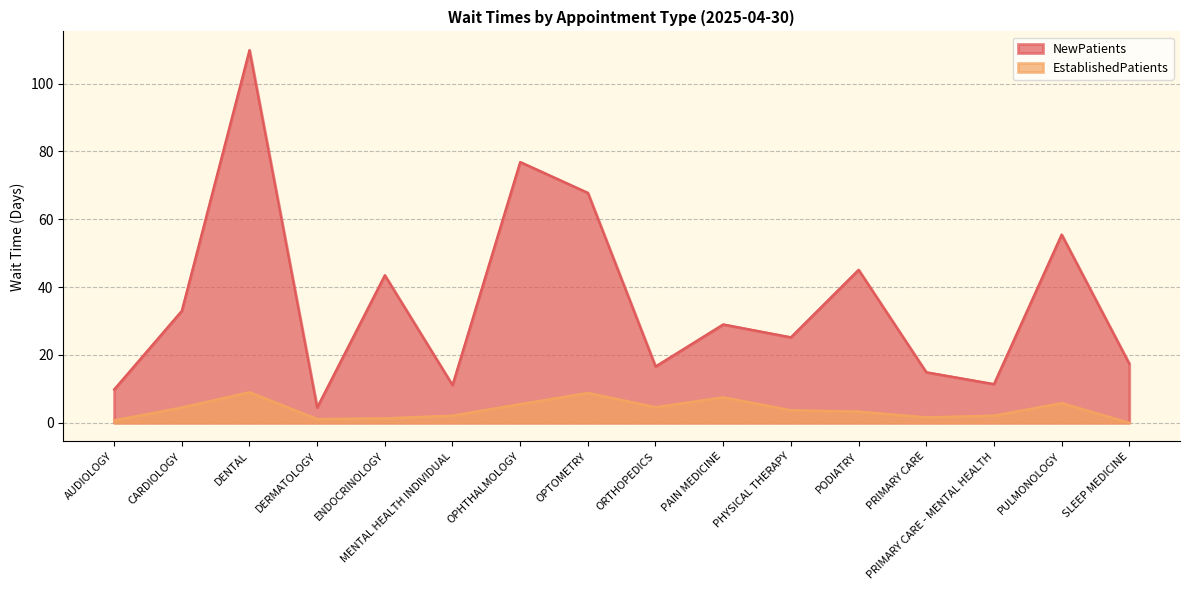

How many series are shown in this chart?

2